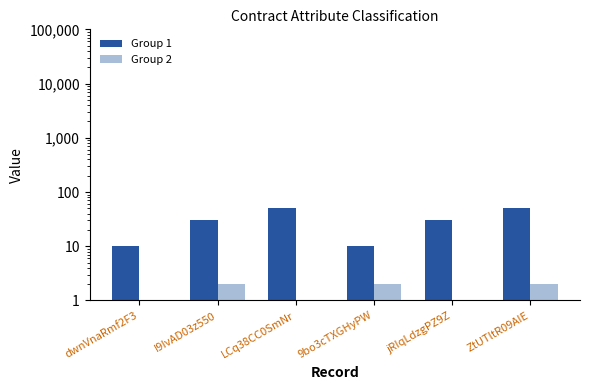

Reading left to right, list all the values displayed in this chart.

Group 1: 10	30	50	10	30	50
Group 2: 1	2	1	2	1	2